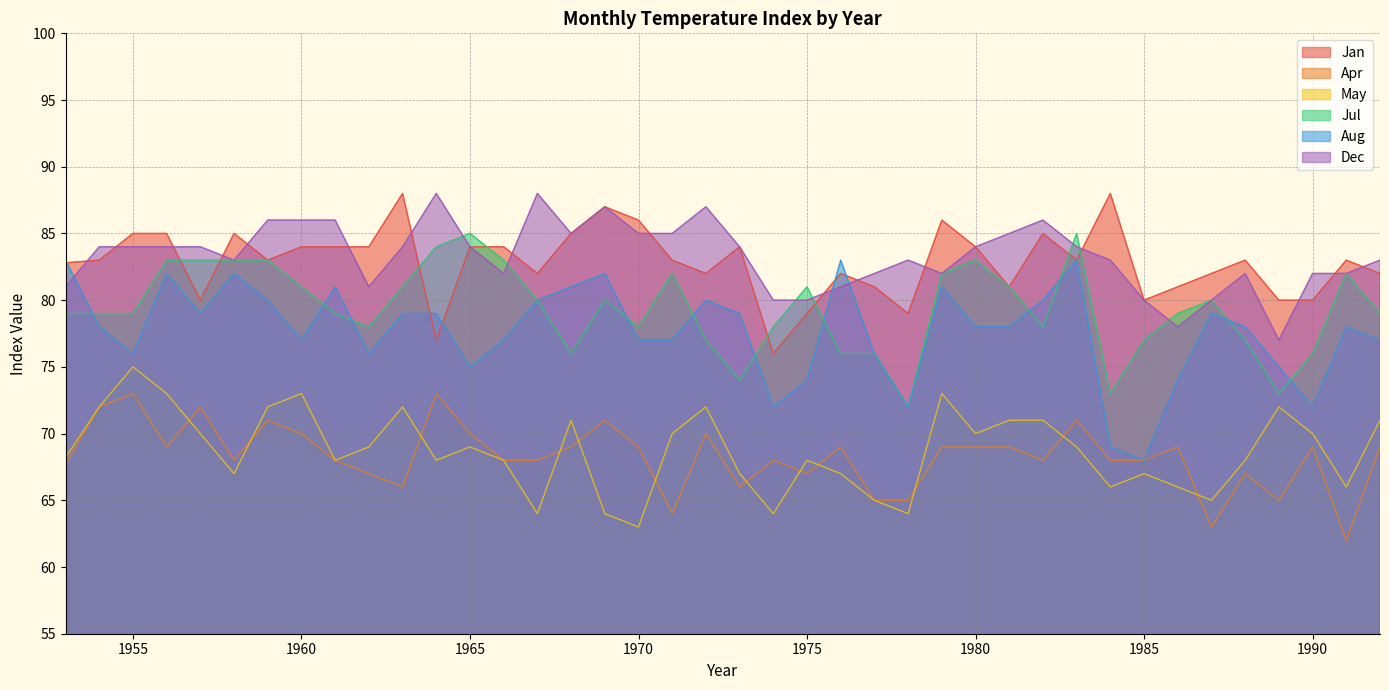

At which category does the chart reach its peak across all series?

1963